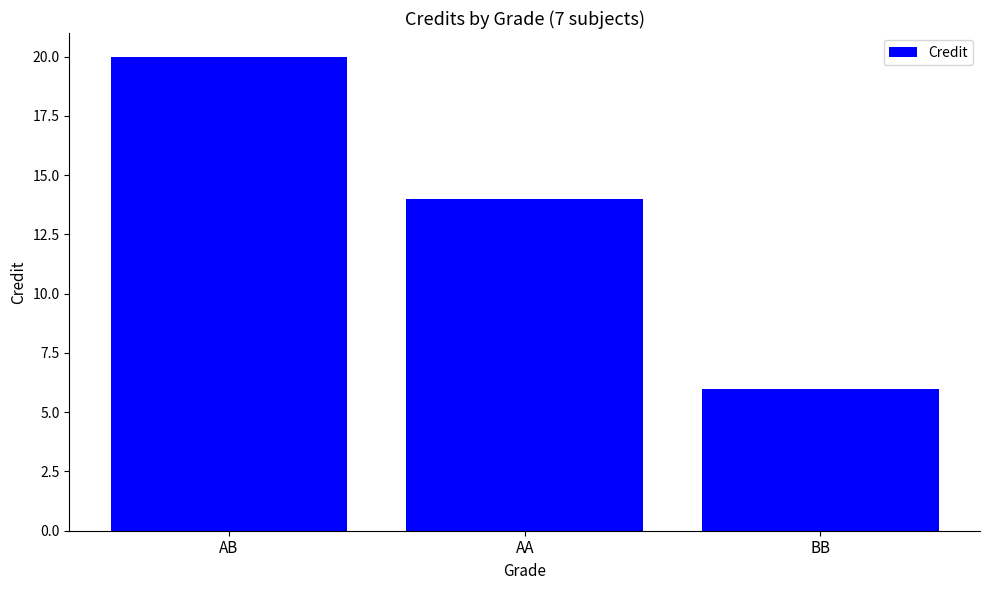

What is the label of the 1st bar from the left?

AB